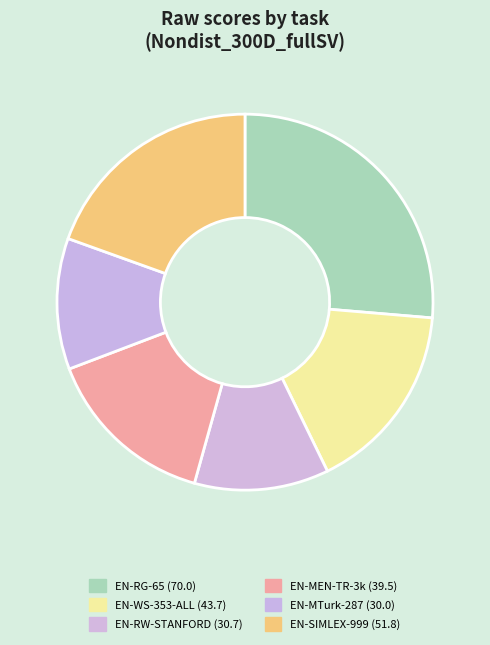

Which slice is the largest?

EN-RG-65 (wiki200)